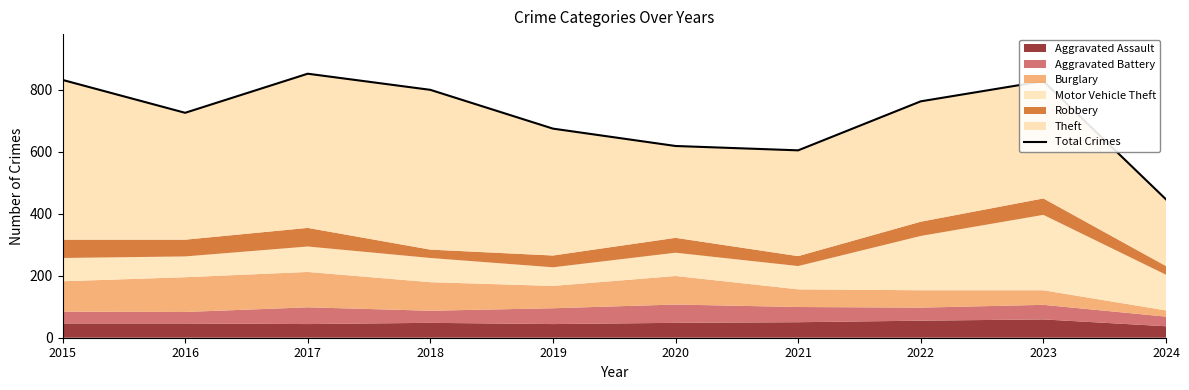

What is the smallest value displayed?

446